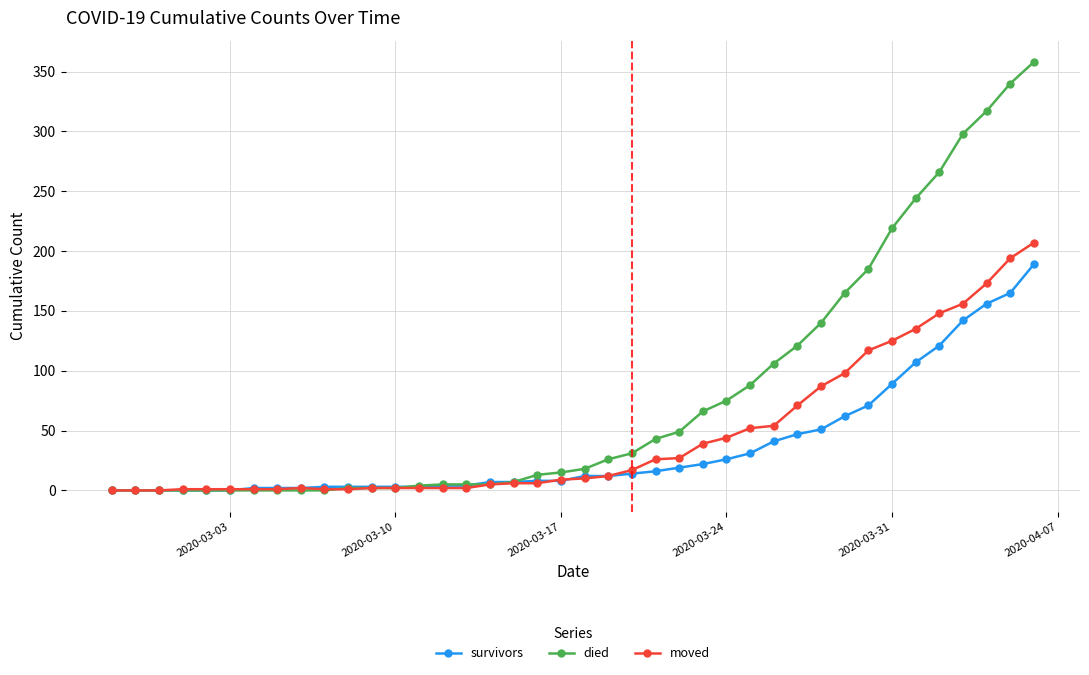

What is the maximum value shown in the chart?

358